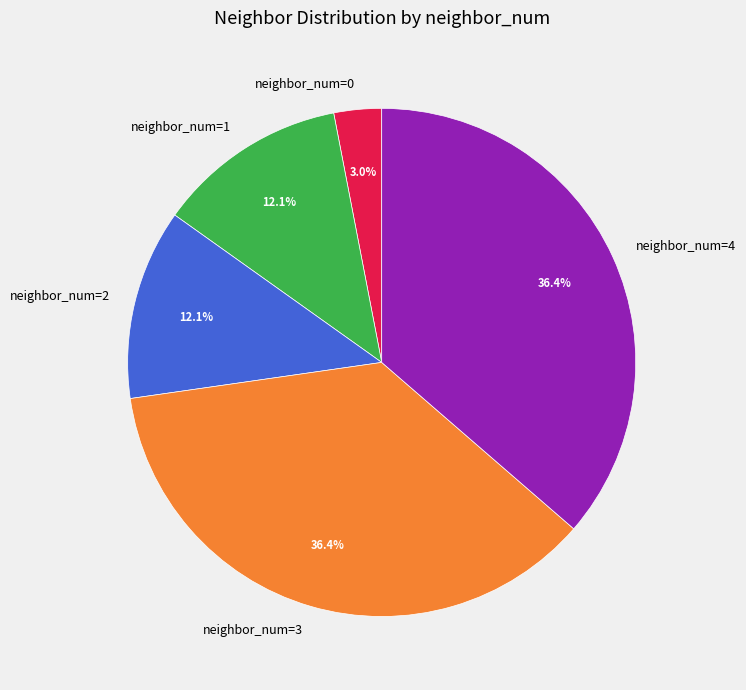

How many segments does this pie chart have?

5